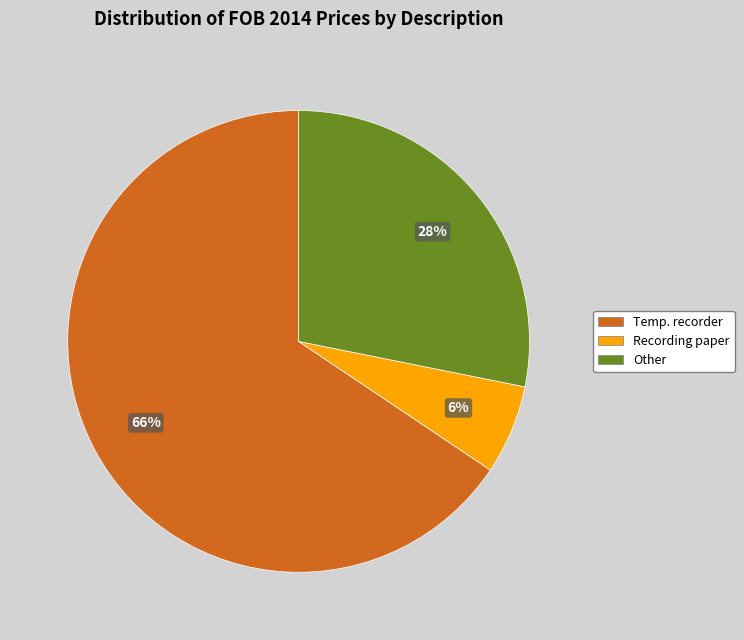

Combined, do Other and Temp. recorder account for over 50%?

Yes